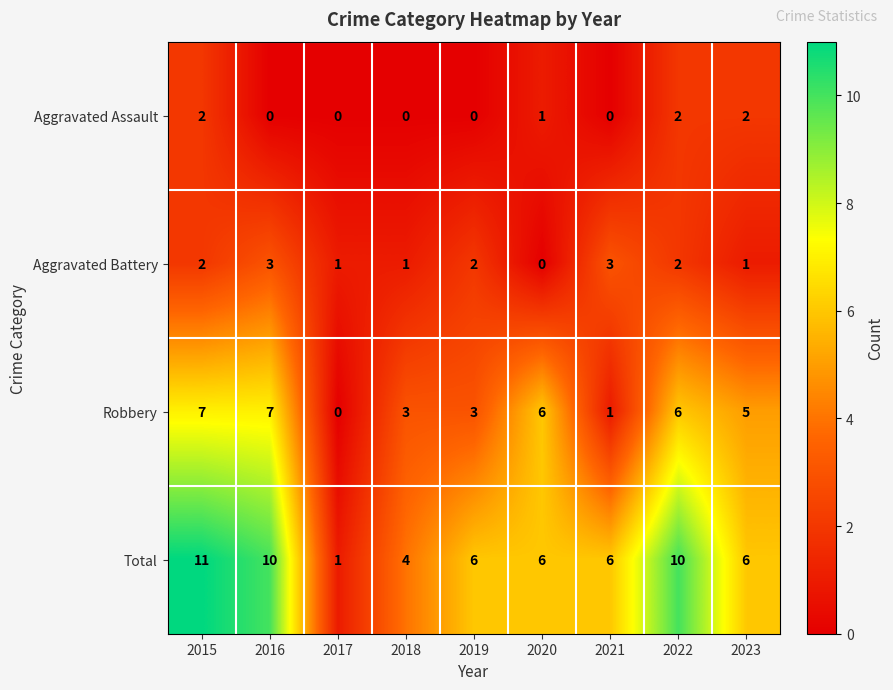

Which series has the largest total across all categories?

Total